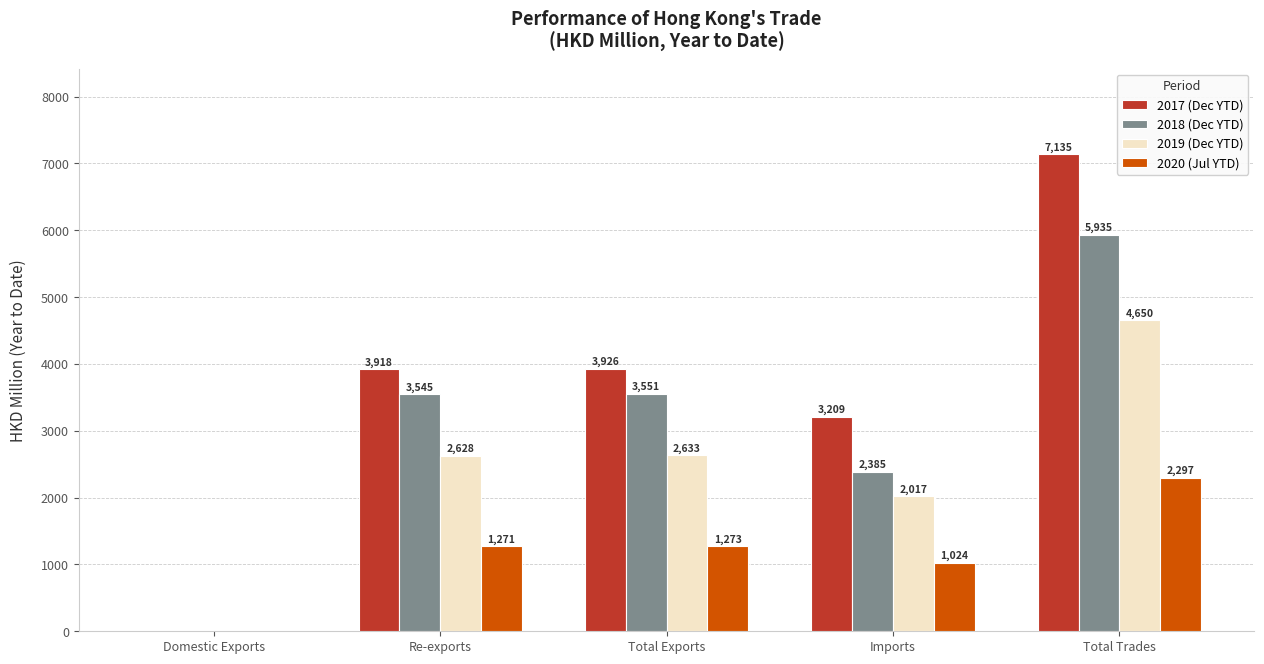

What is the difference between the 2020 (Jul YTD) values at Re-exports and Domestic Exports?

1269.3